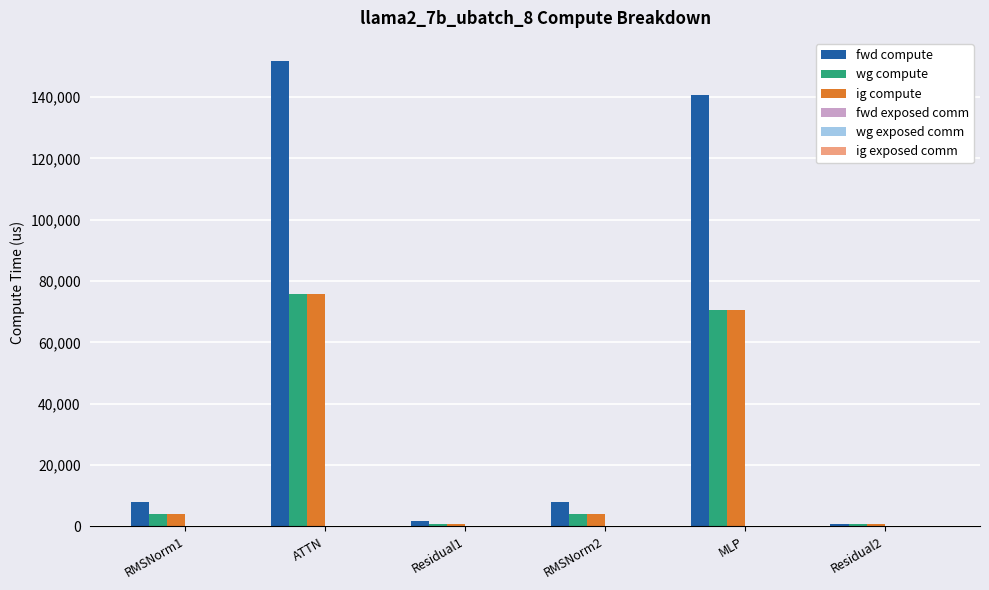

The value of ig compute at ATTN is 75841.5. True or false?

True